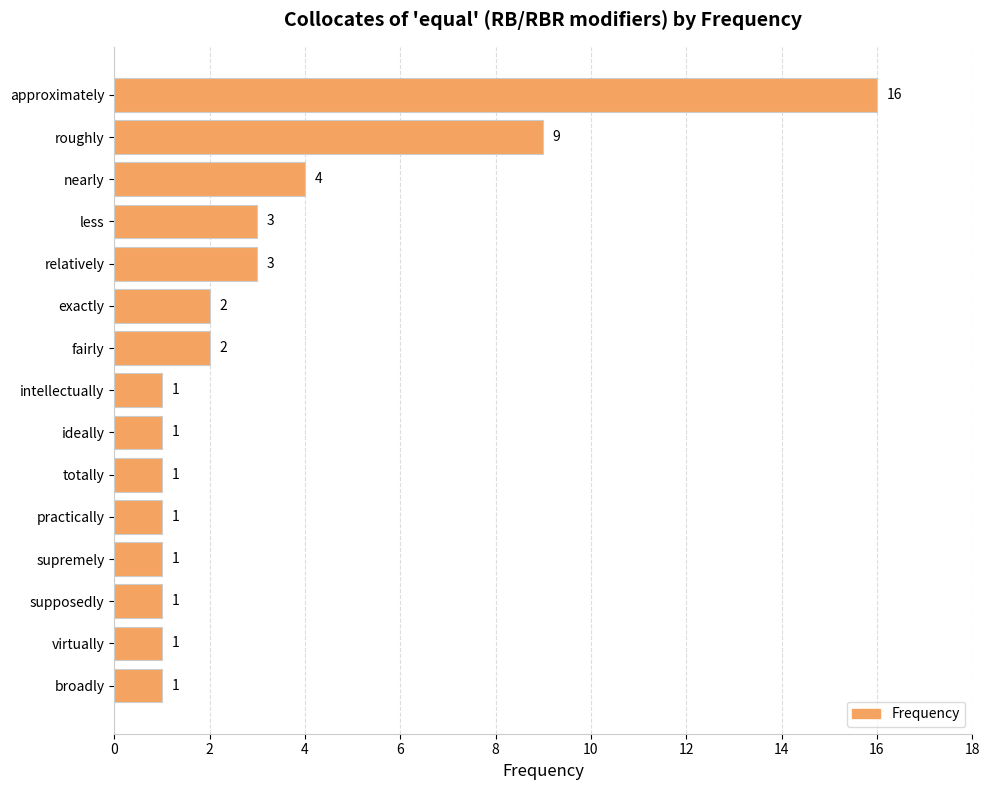

What is the greatest value displayed?

16